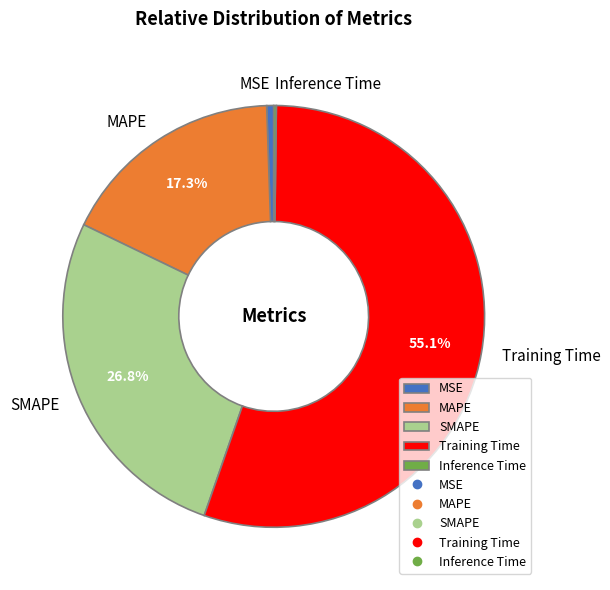

Which has a higher value, MSE or Training Time?

Training Time